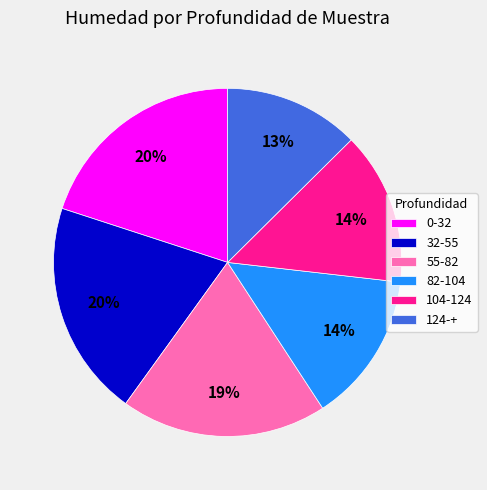

To the nearest percent, what is the combined percentage of 0-32 and 104-124?

34%